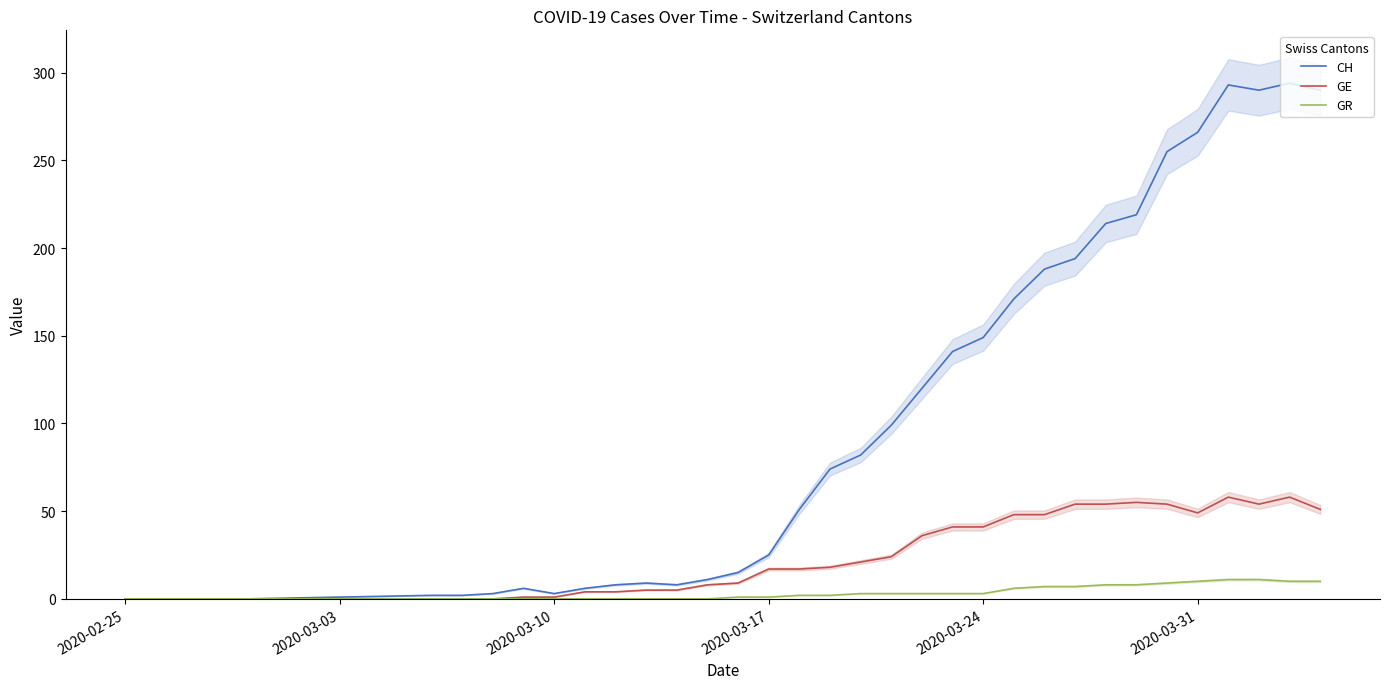

What is the highest value of the GR series?

11